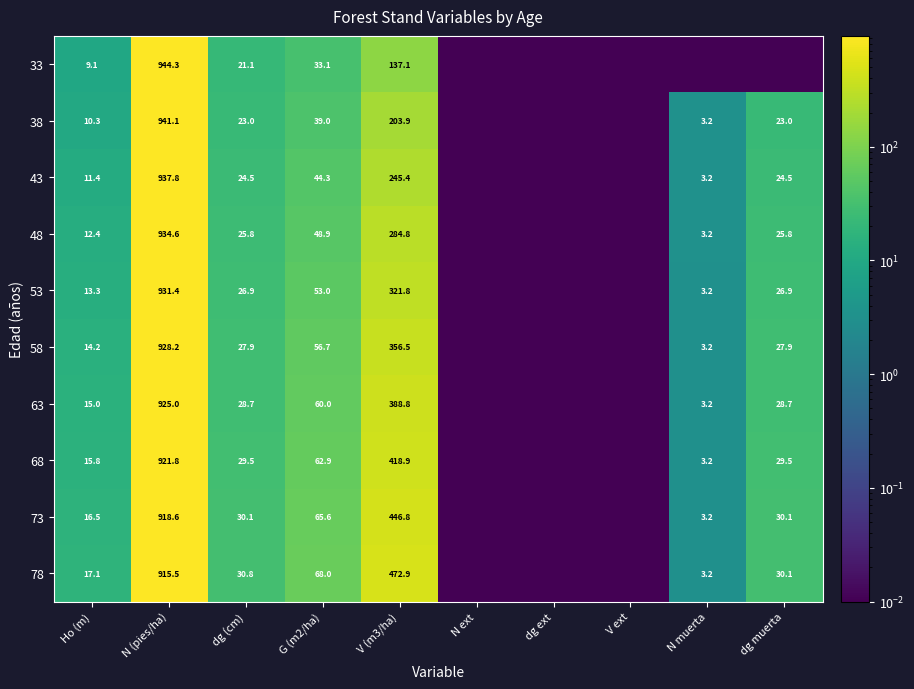

Is the value of 63 at N (pies/ha) greater than the value of 33 at V (m3/ha)?

Yes